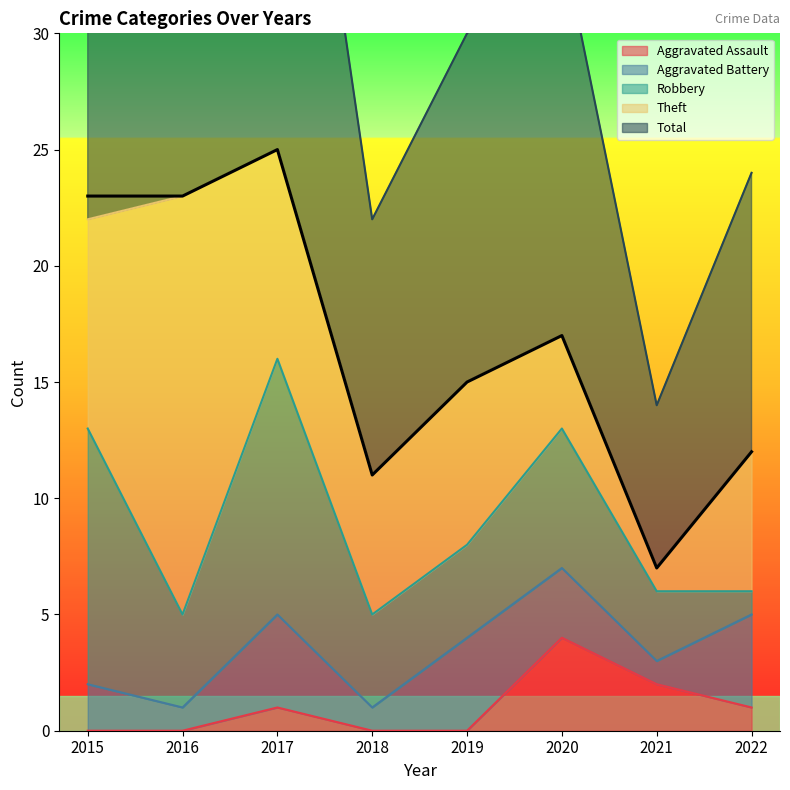

Count the number of data series in this chart.

5